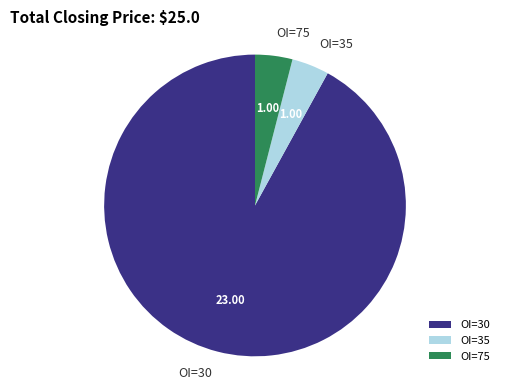

Is the sum of OI=75 and OI=35 greater than half?

No